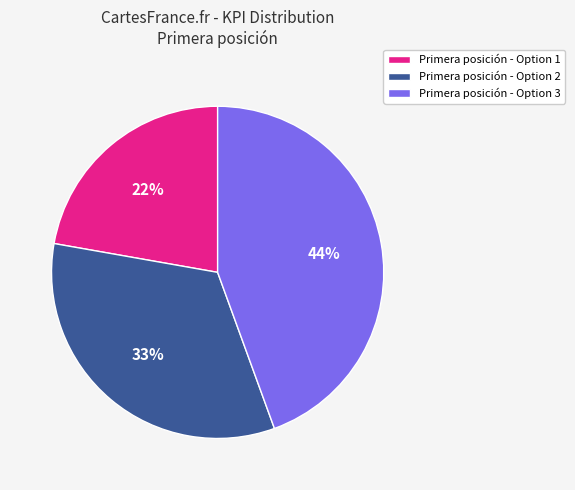

To the nearest percent, what percentage of the pie is Primera posición - Option 1?

22%